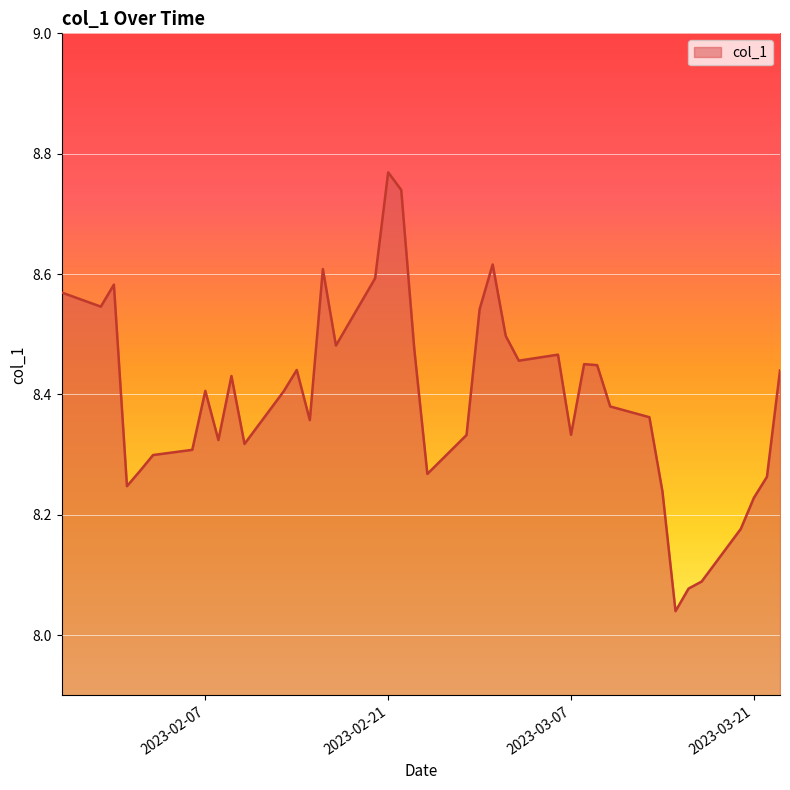

What is the difference between the maximum and minimum values?

0.7